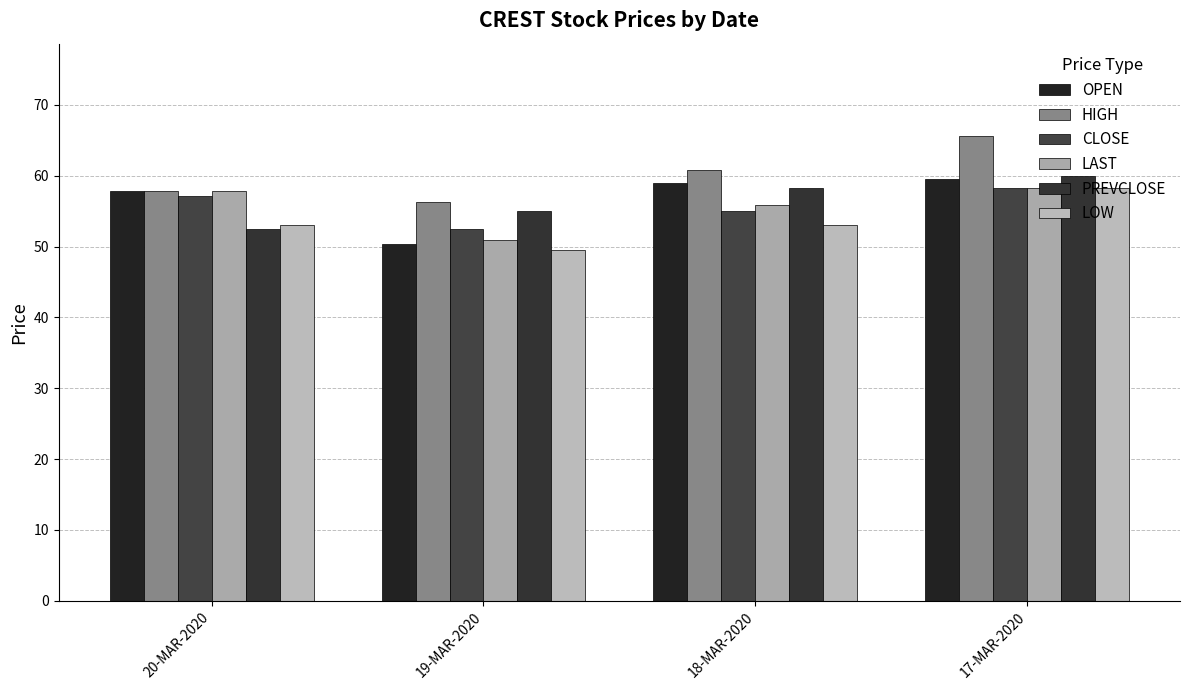

Count the number of data series in this chart.

6